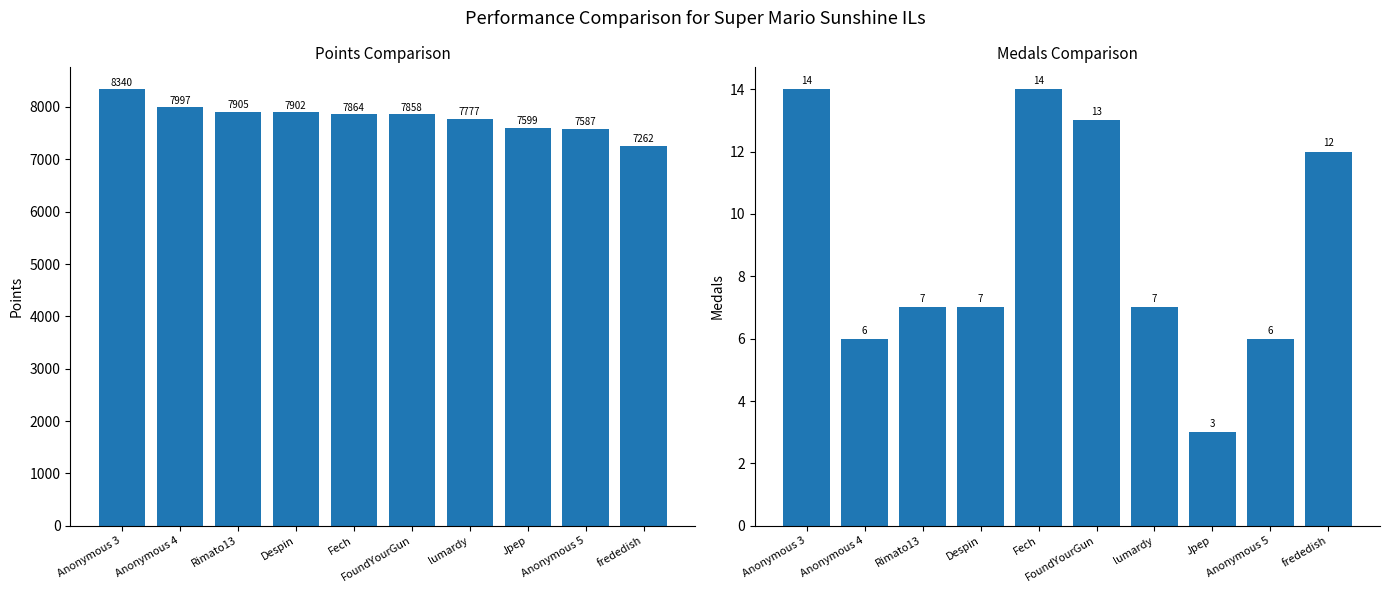

The value of Medals at Anonymous 4 is 6. True or false?

True